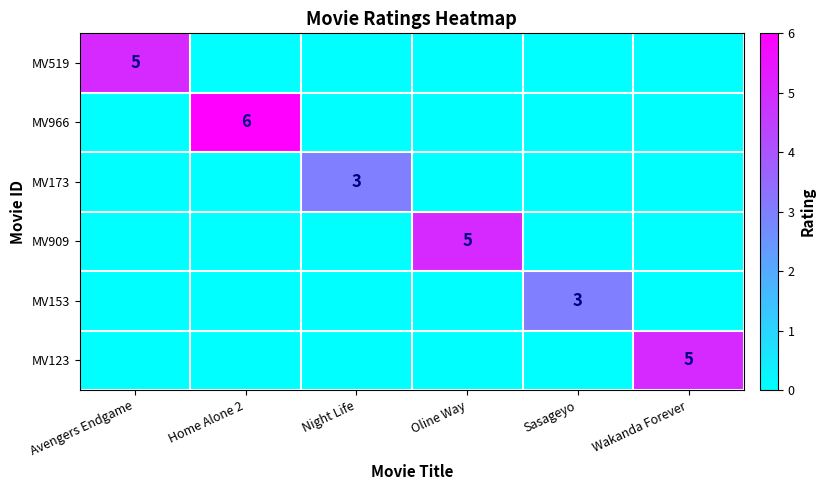

The value of MV123 at Wakanda Forever is 5. True or false?

True